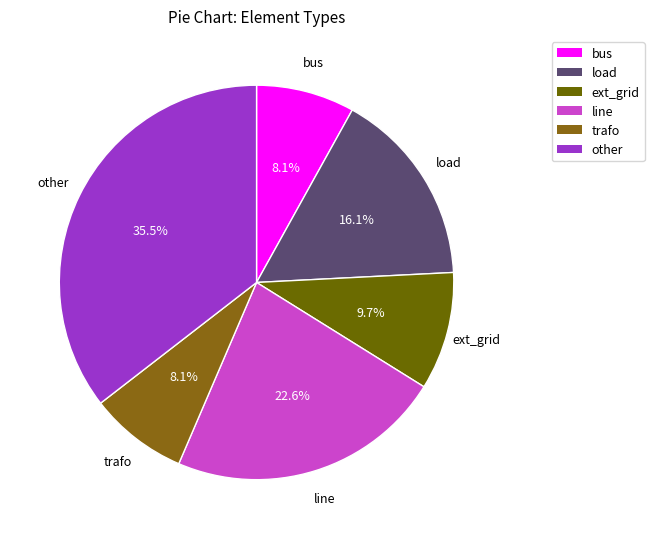

How many slices are in this pie chart?

6